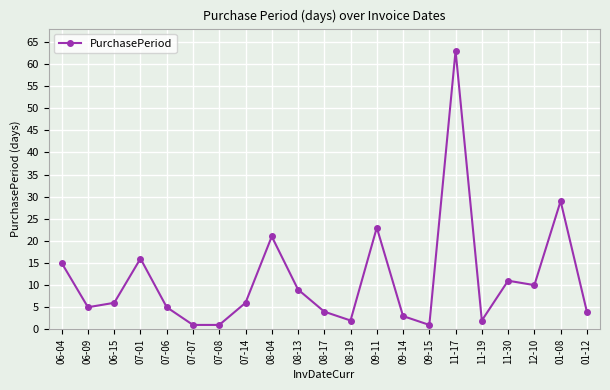

Which has a higher value, 11-19 or 08-13?

08-13